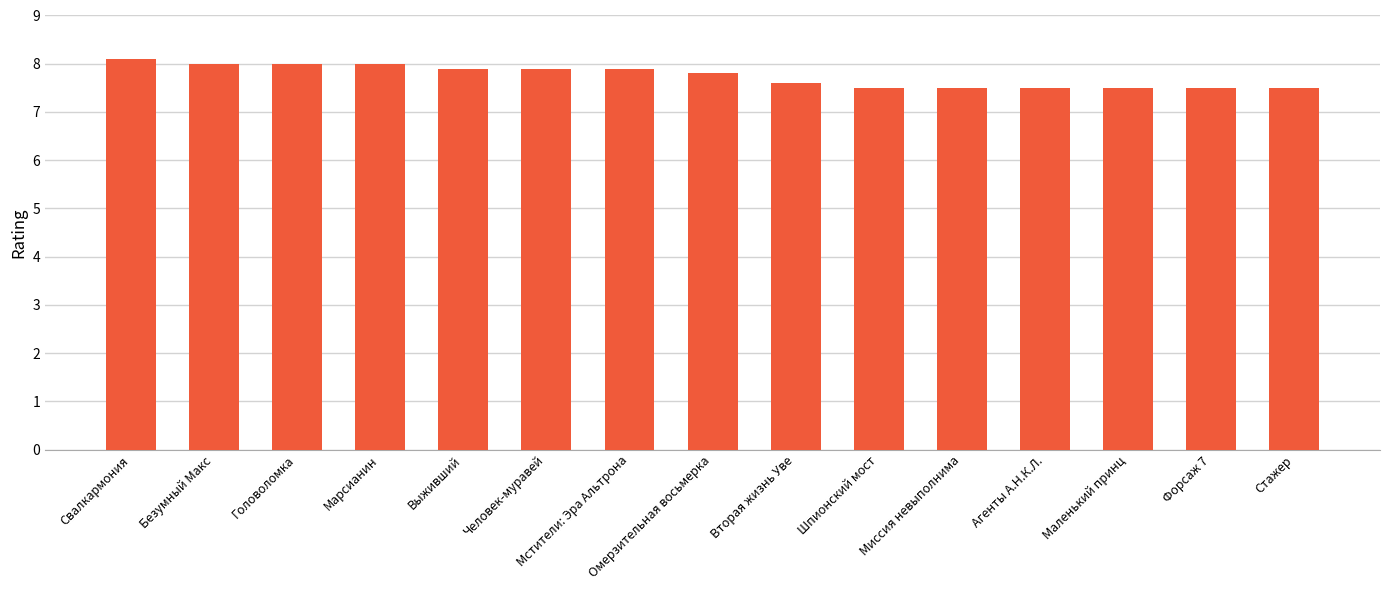

True or false: the data shows 8.0 at Безумный Макс.

True